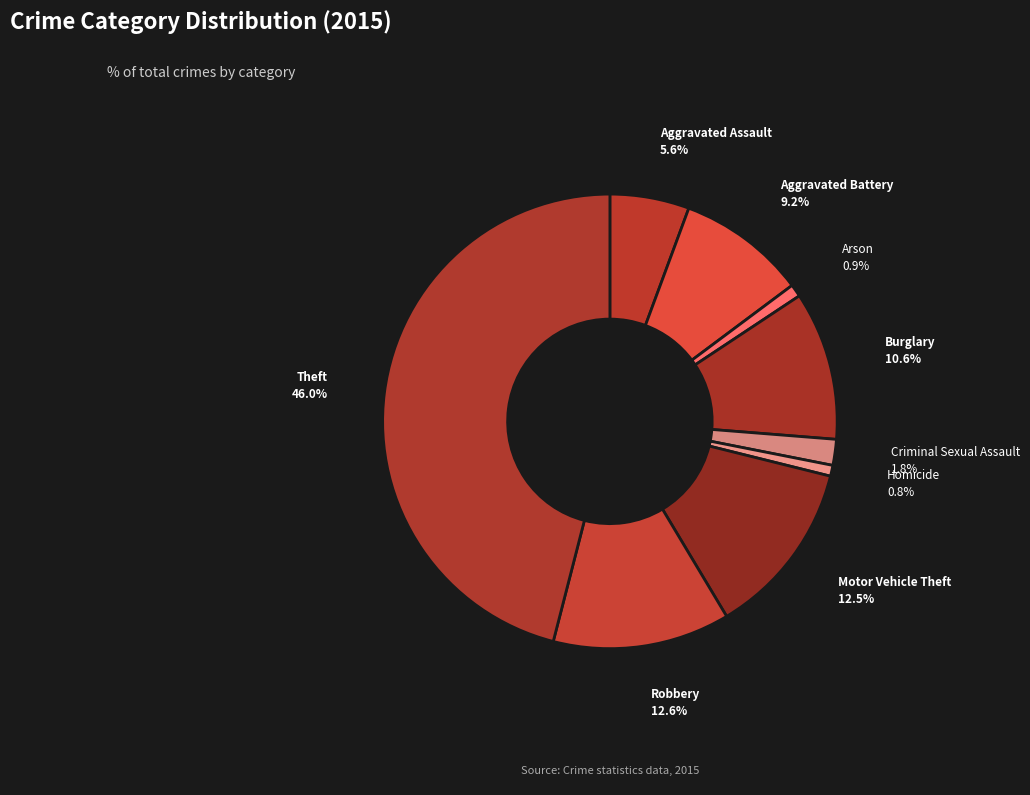

What is the ratio of the value at Motor Vehicle Theft to the value at Aggravated Assault?

2.2